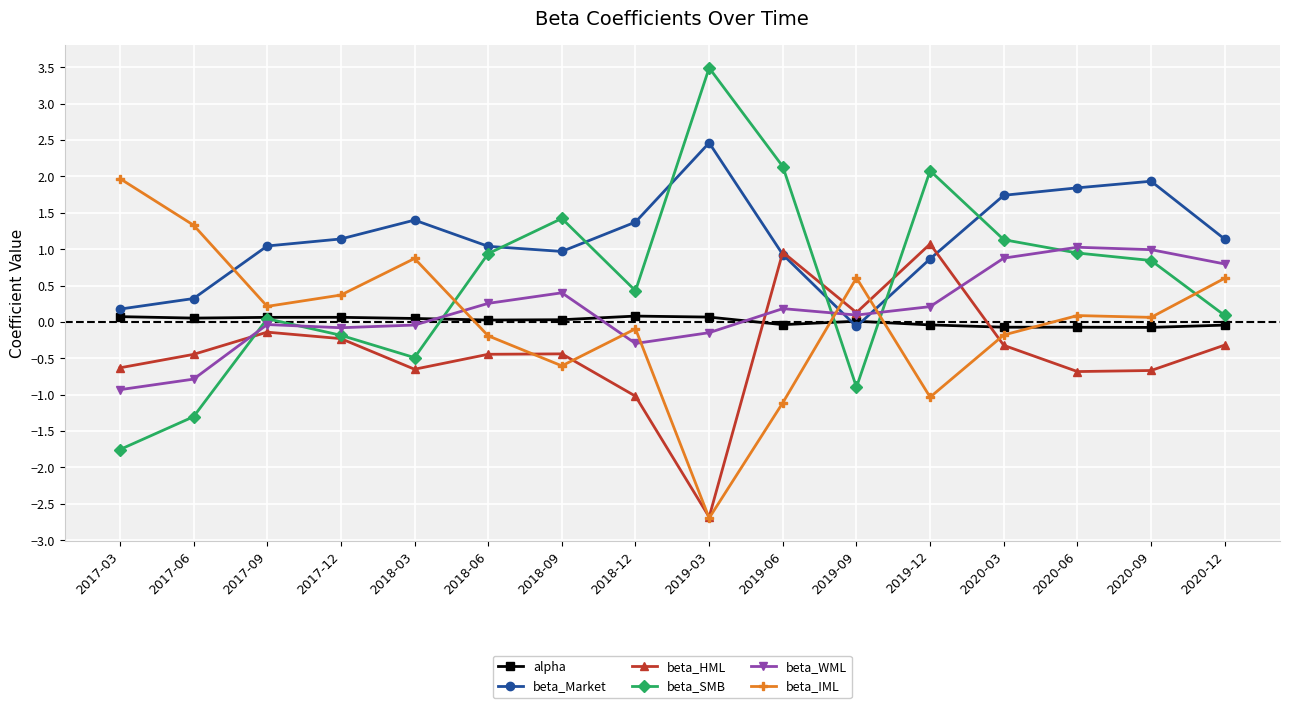

What is the minimum value shown in the chart?

-2.7